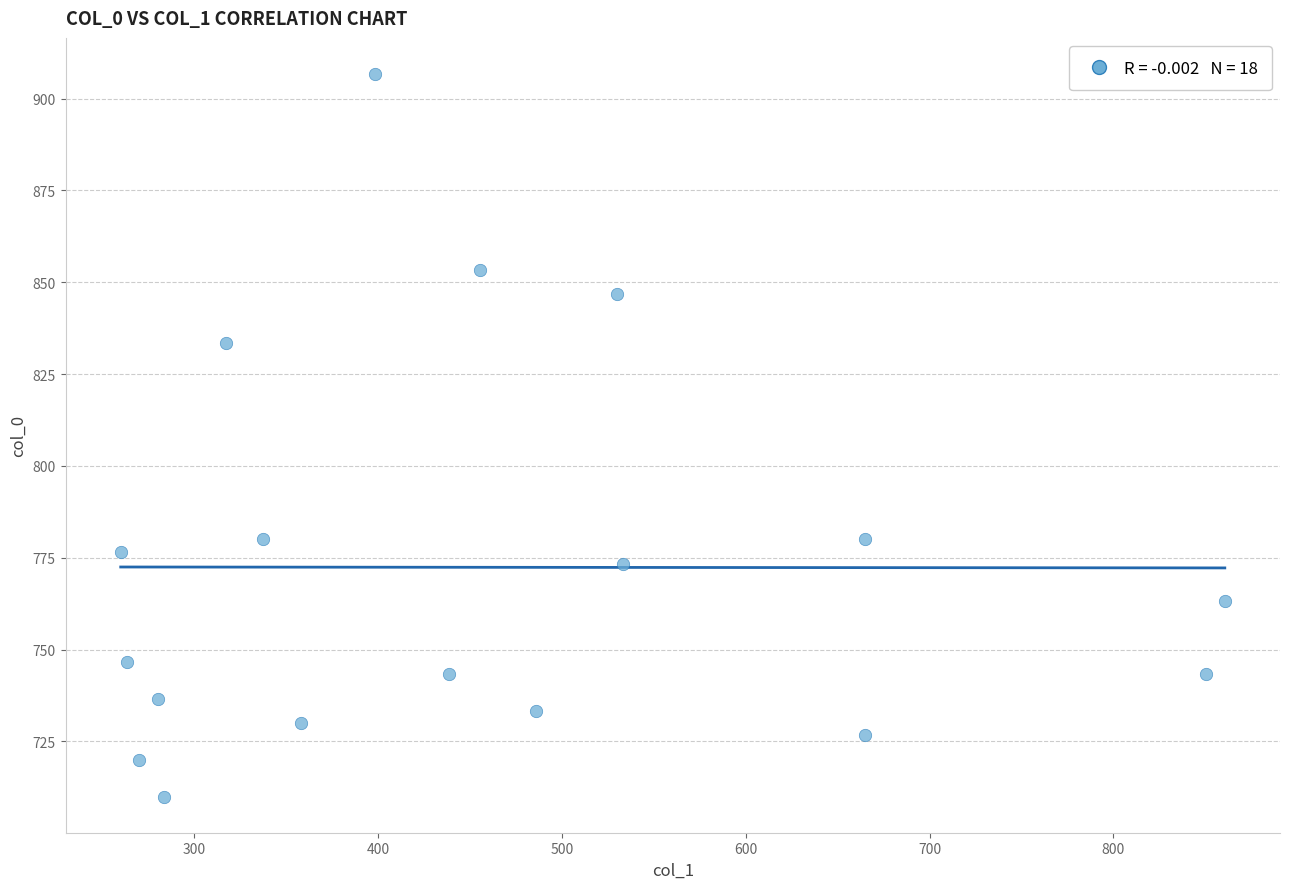

What is the range of Y values (max minus min)?

196.7